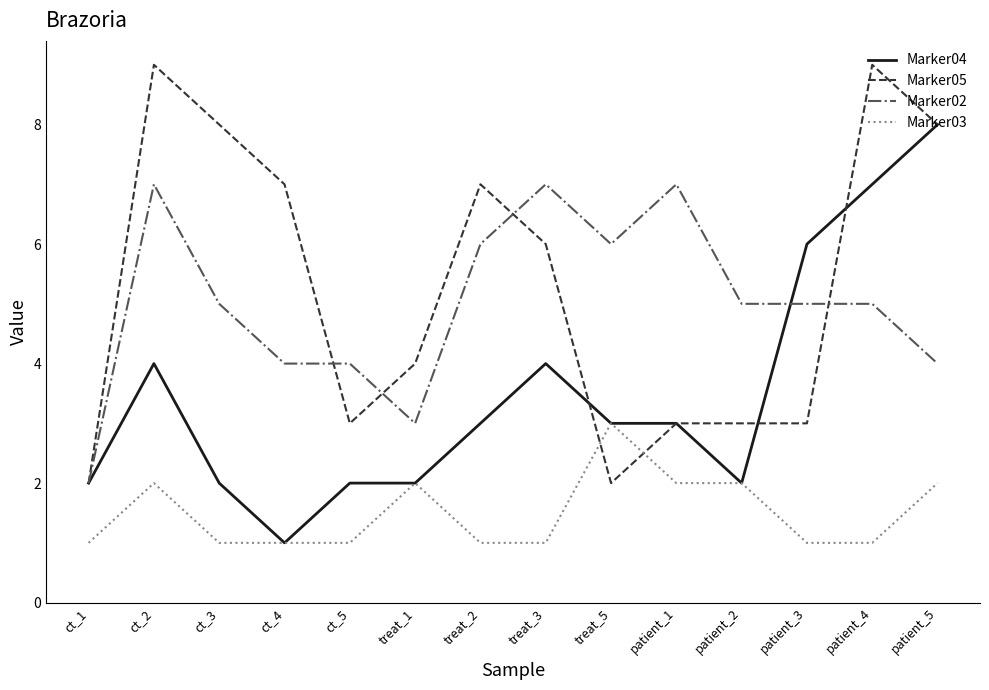

Which series has the largest total across all categories?

Marker05